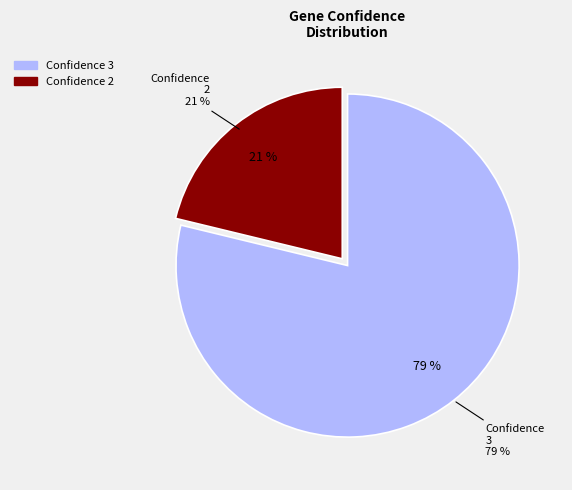

Combined, what portion of the pie is 3 and 2?

100.0%